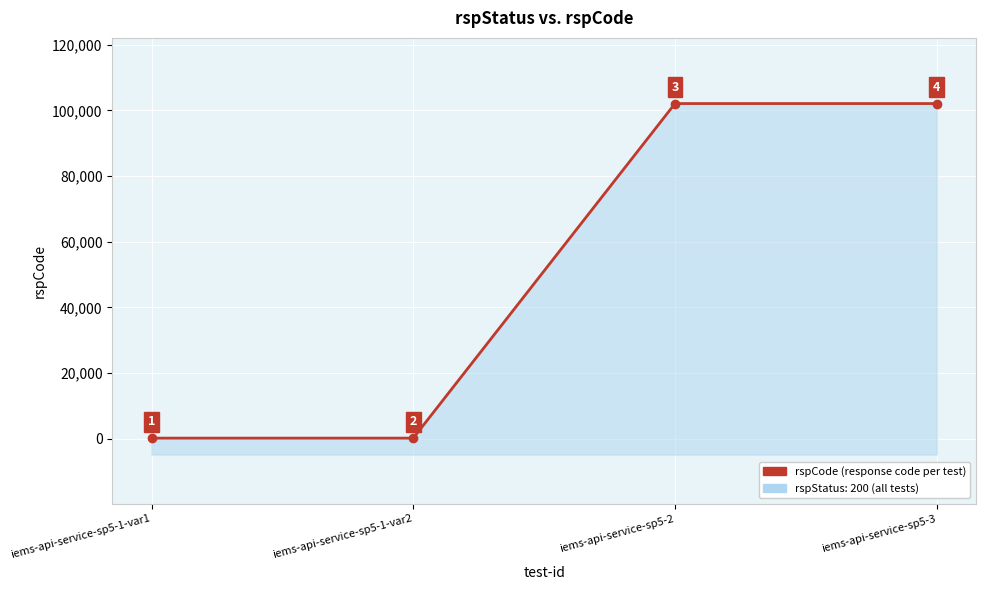

What is the difference between the maximum and second lowest values?

101901